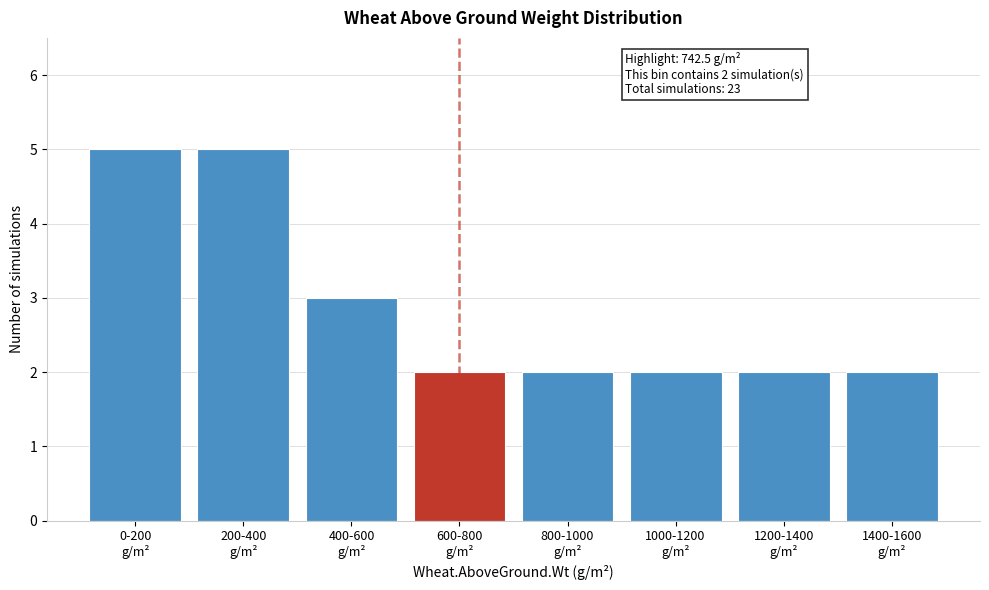

Reading left to right, transcribe all the data shown in this chart.

5	5	3	2	2	2	2	2